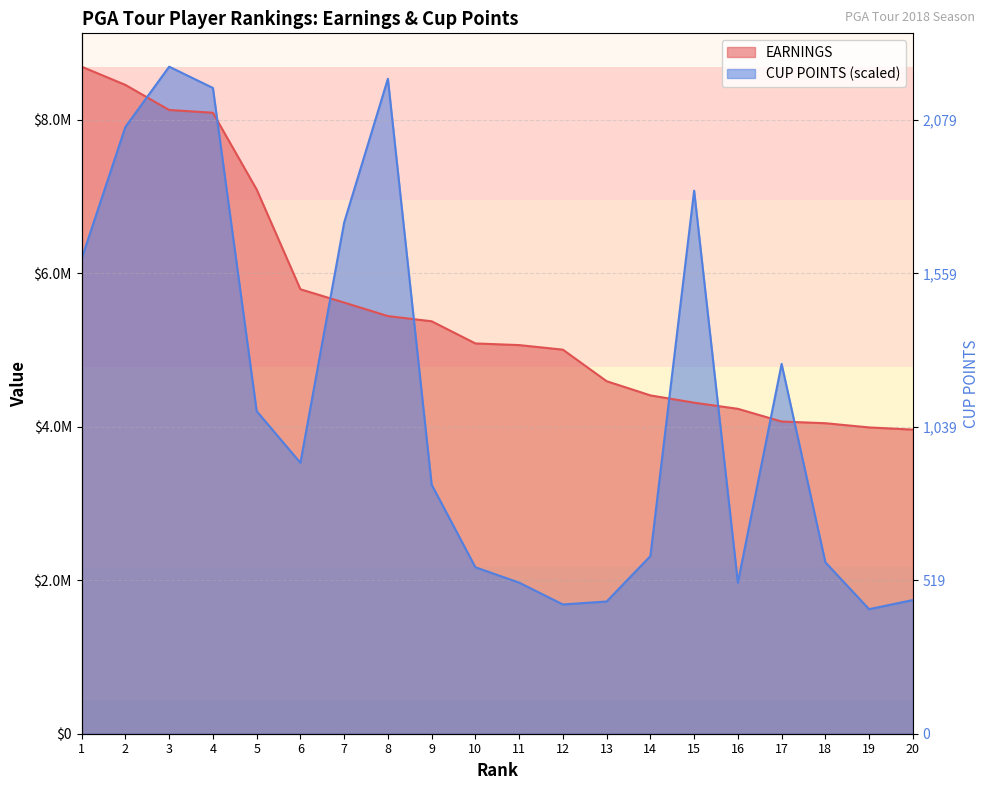

What is the value of the CUP POINTS point at the 18th from the left?

2235261.5